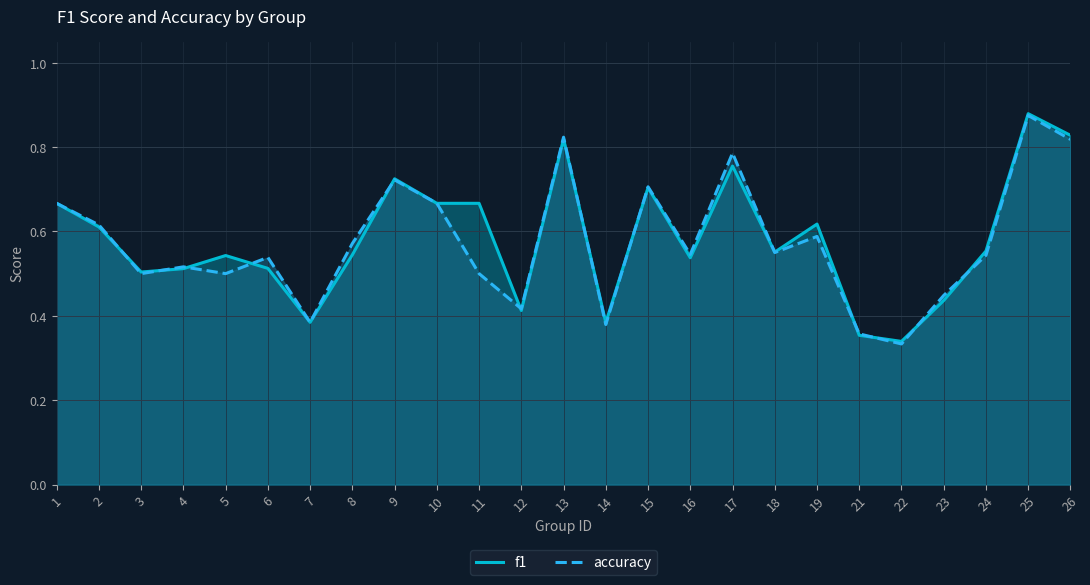

After their last crossing, which series has the higher values: f1 or accuracy?

f1